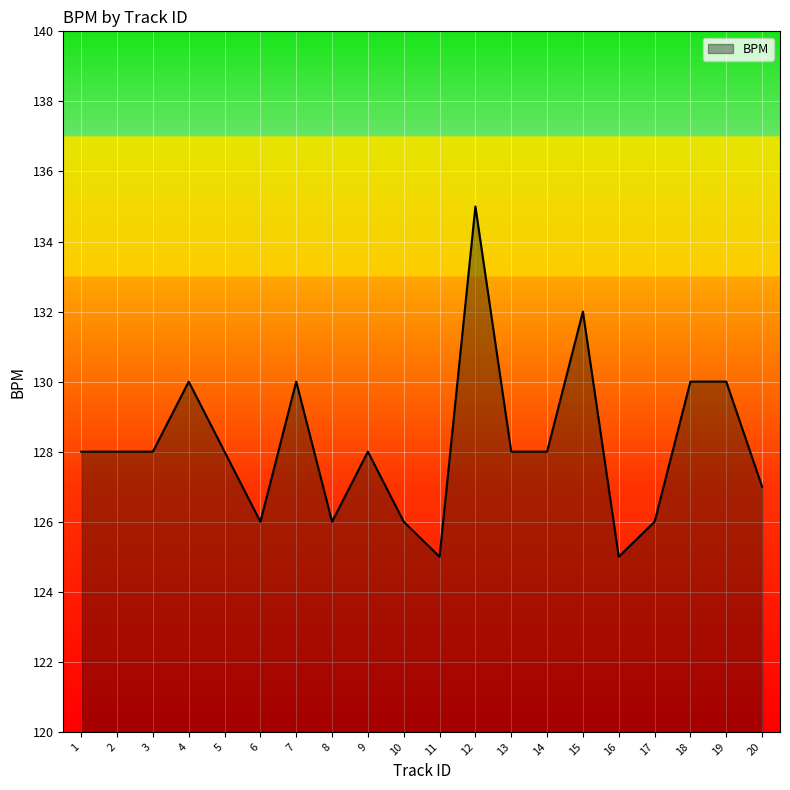

What is the ratio of the value at 19 to the value at 8?

1.0